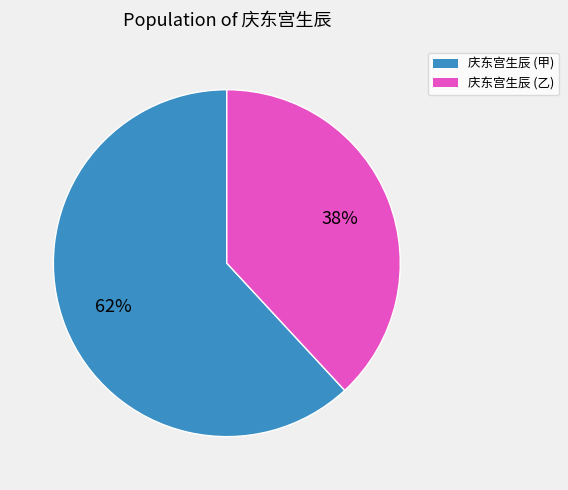

How many segments does this pie chart have?

2